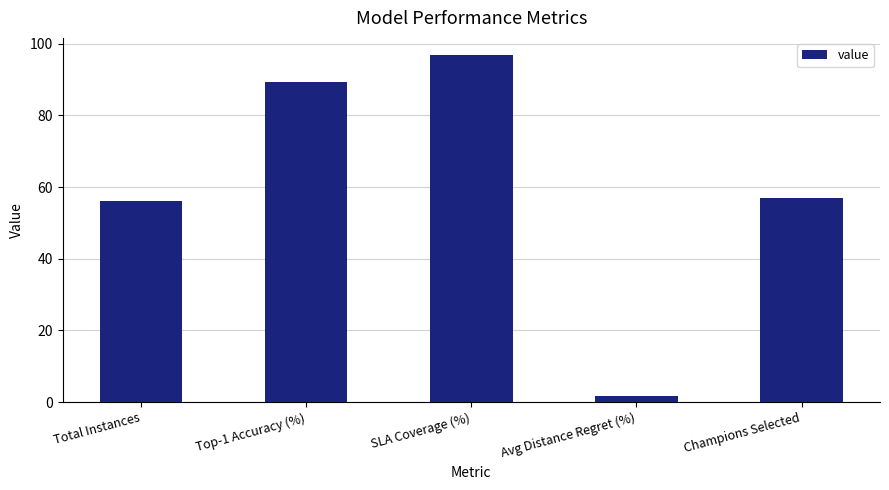

At which label is the value closest to 49?

Total Instances